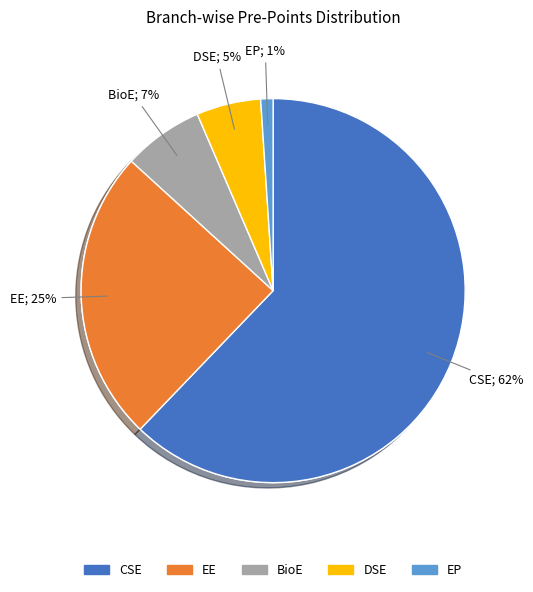

To the nearest percent, what portion does EP represent?

1%